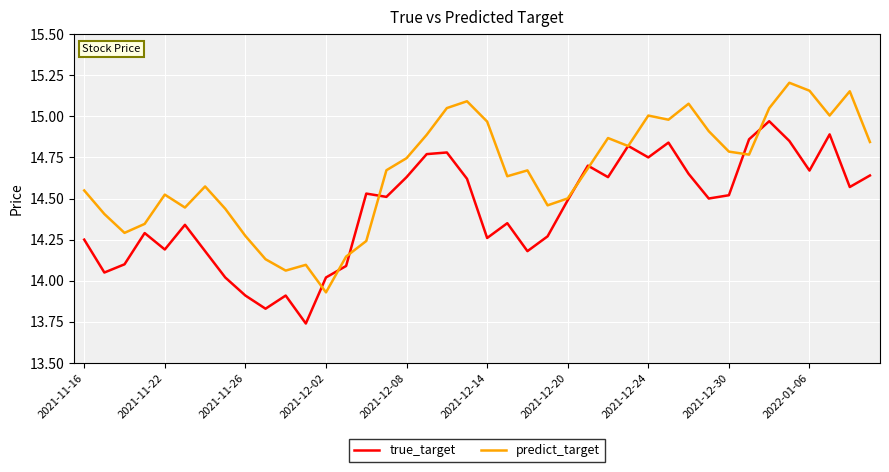

List the series in order of their overall mean, highest first.

predict_target, true_target